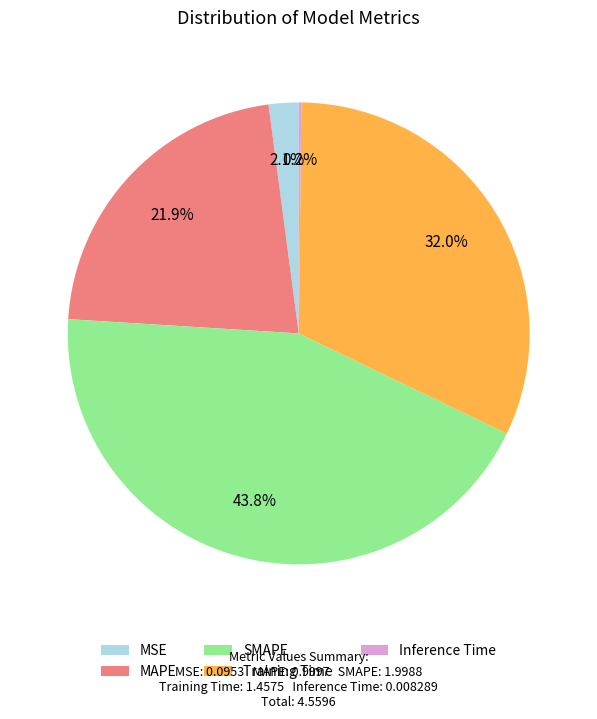

To the nearest percent, what percentage of the pie is MSE?

2%